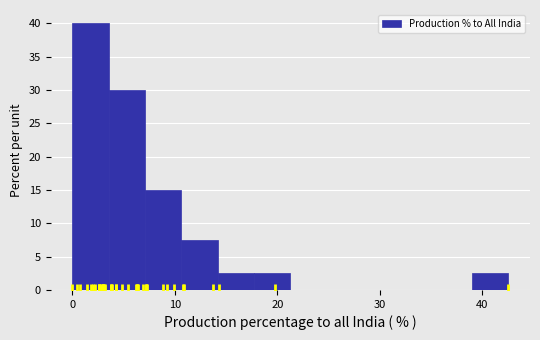

Around what value on the x-axis is the tallest bar? Give the approximate position of its centre, as read against the axis.

2